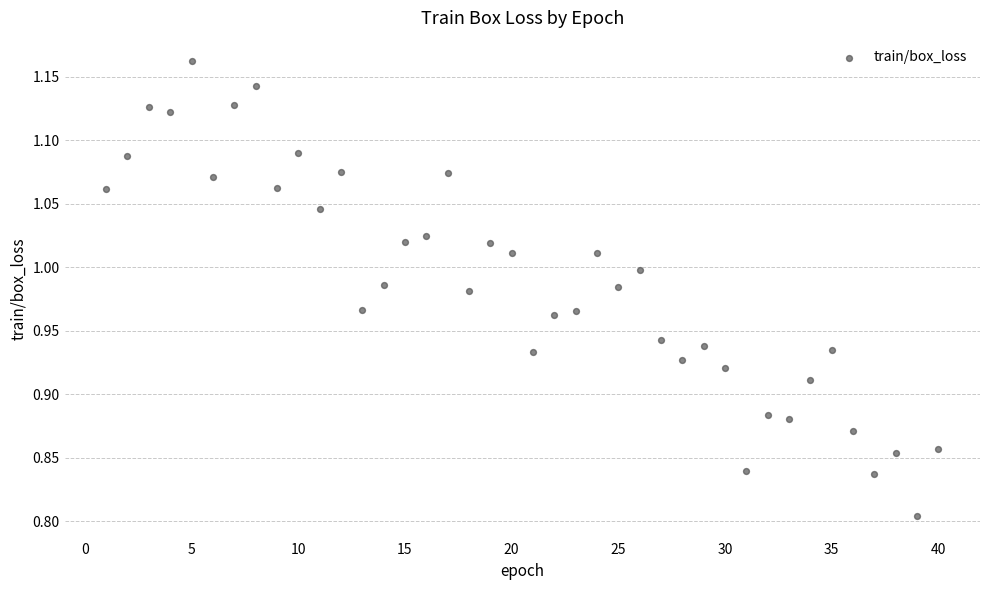

What is the range of X values (max minus min)?

39.0